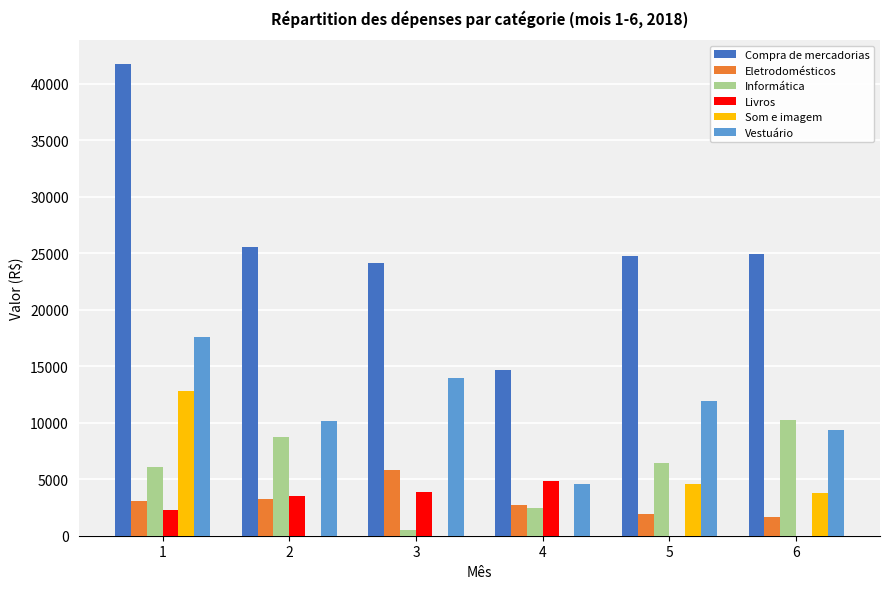

What is the maximum value for Compra de mercadorias?

41773